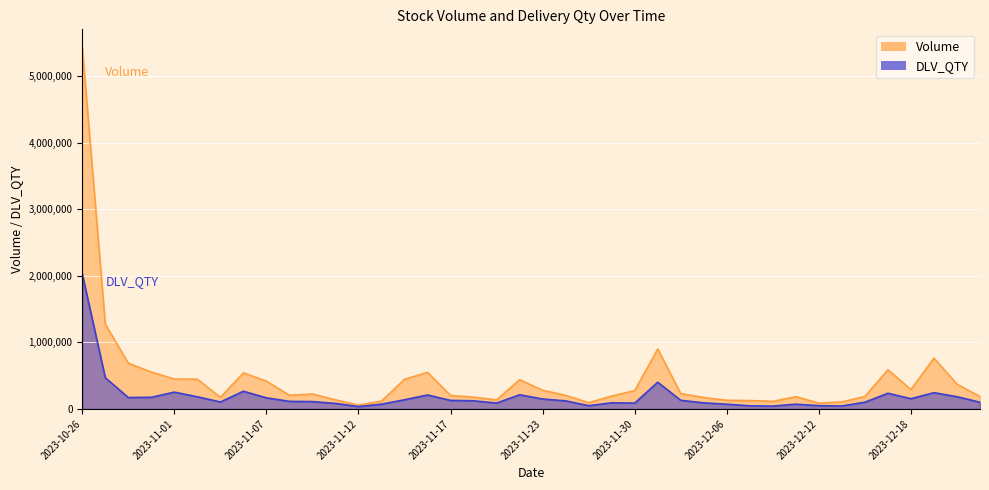

How many interior local valleys does the DLV_QTY series have?

9